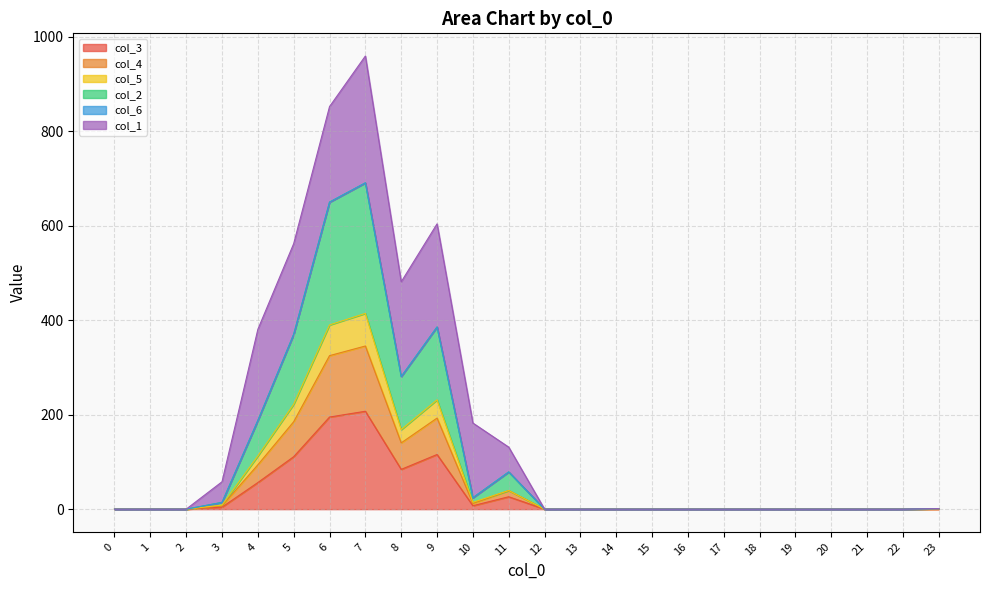

What is the total value across all series at 8?

481.0